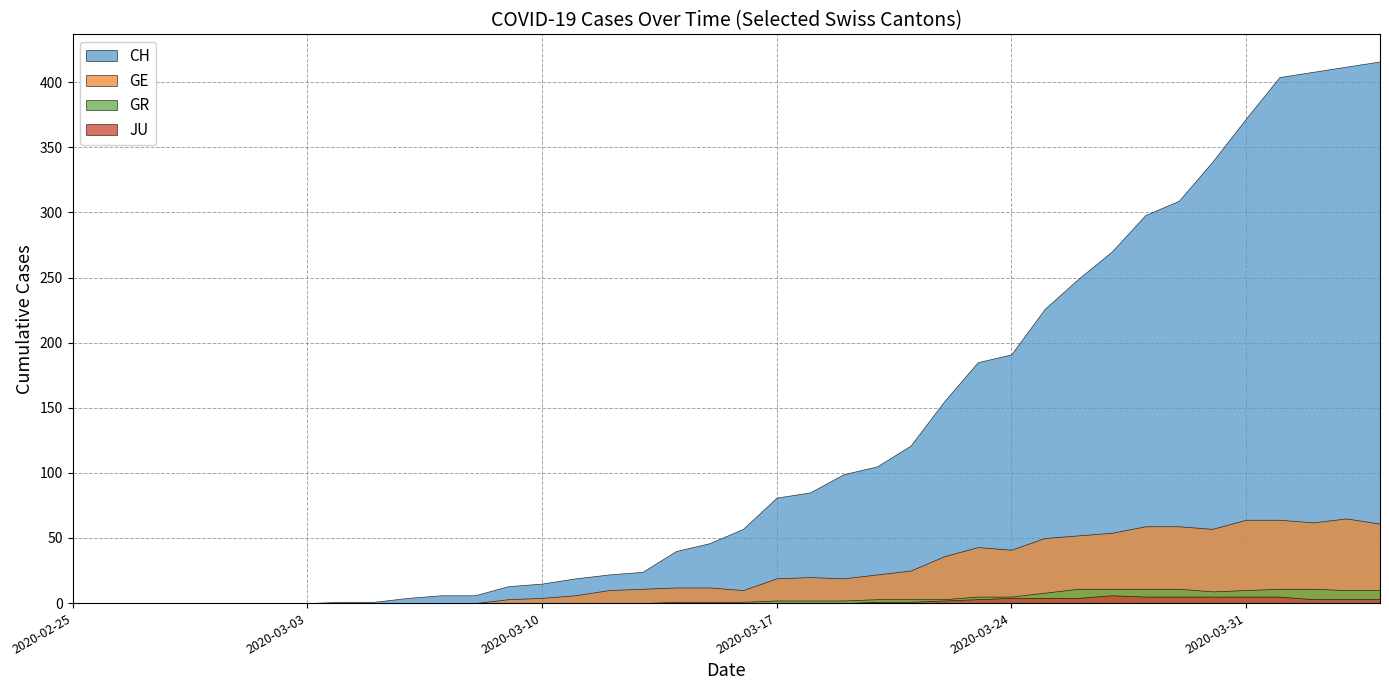

At how many categories does at least one series exceed 66?

19